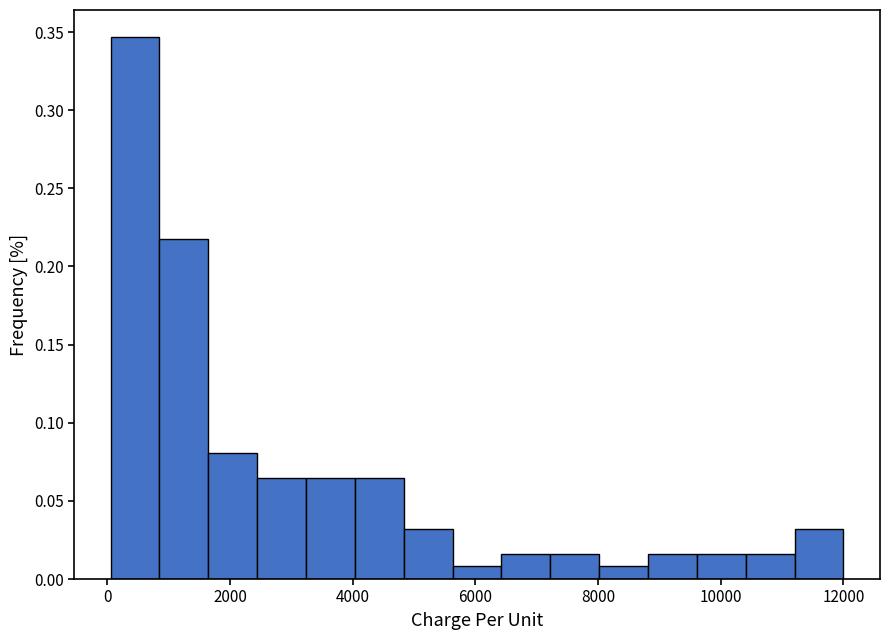

Read against the x-axis, roughly where is the centre of the tallest bar?

400